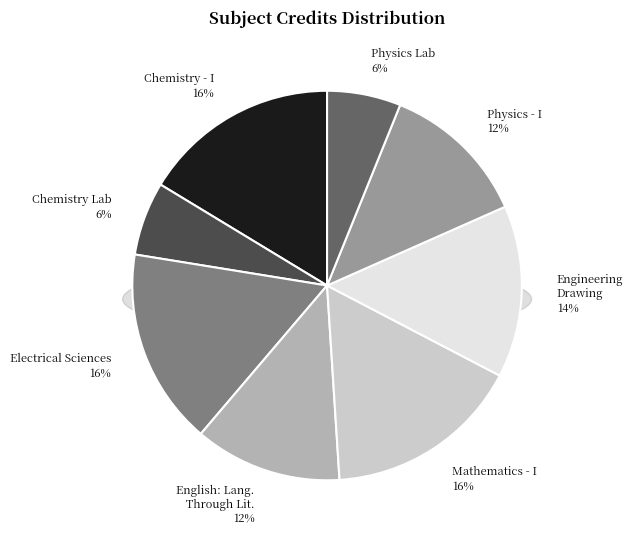

Which category has the biggest portion of the pie?

Chemistry - I